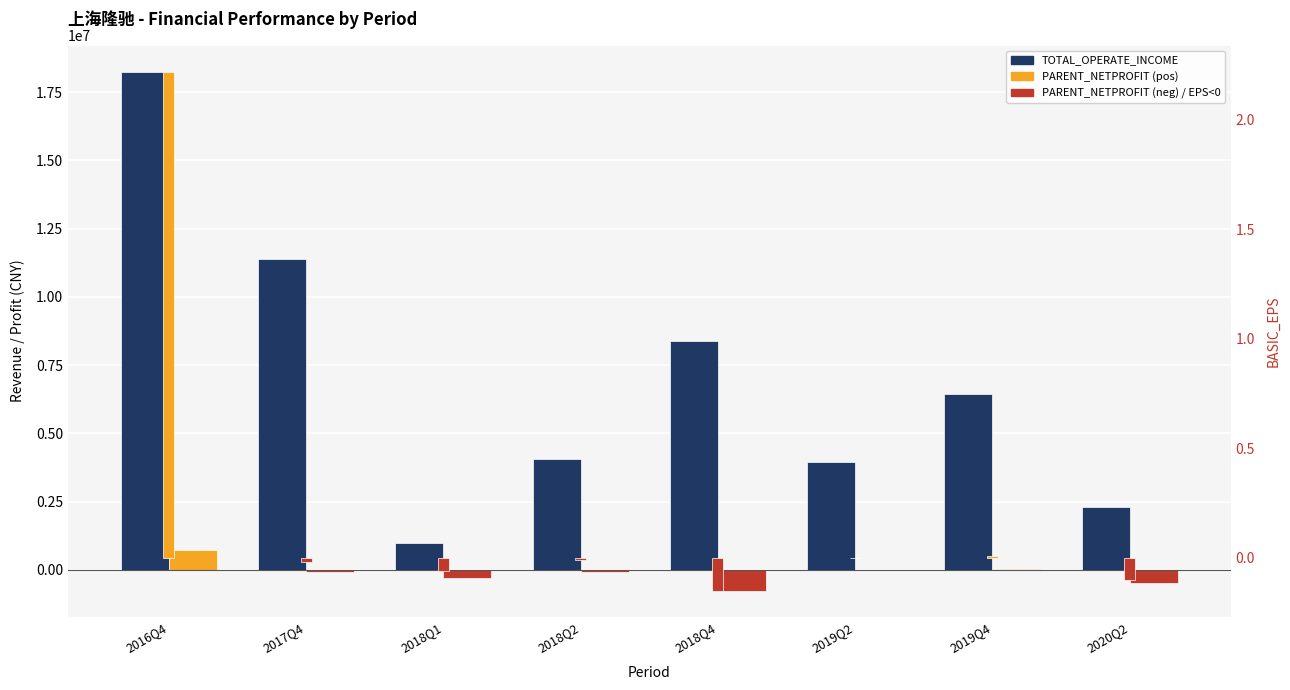

Reading right to left, list all the values displayed in this chart.

TOTAL_OPERATE_INCOME: 2301744.7	6435725.1	3954008.2	8397272.4	4047994.5	977666.1	11369430.9	18256035.0
PARENT_NETPROFIT (positive): 0.0	46073.7	7996.9	0.0	0.0	0.0	0.0	721243.3
PARENT_NETPROFIT (negative): -499843.5	0.0	0.0	-764058.0	-73032.4	-307523.6	-68945.2	0.0
BASIC_EPS: 0.0	0.0	0.0	0.0	0.0	0.0	0.0	0.0